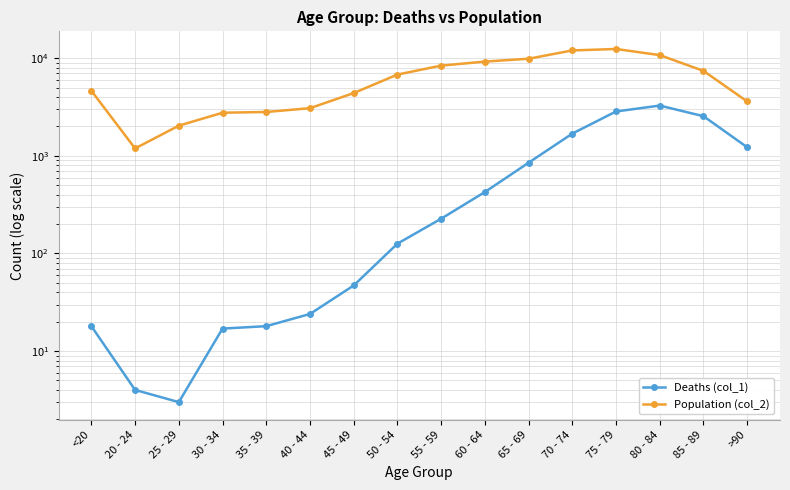

Reading left to right, what are all the values shown in this chart?

Deaths (col_1): 18	4	3	17	18	24	47	126	227	426	850	1690	2848	3273	2548	1224
Population (col_2): 4641	1191	2038	2765	2814	3078	4396	6803	8400	9236	9883	12018	12434	10764	7417	3604